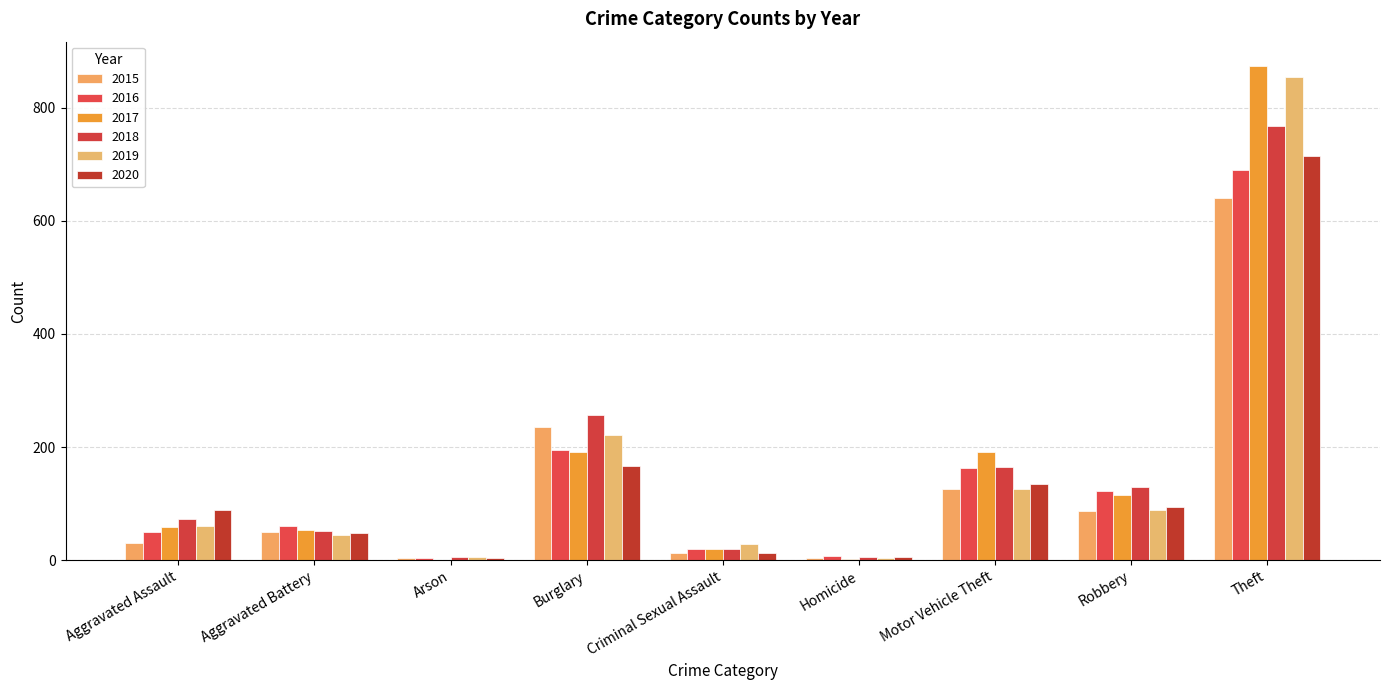

What is the label of the 6th bar from the right?

Burglary